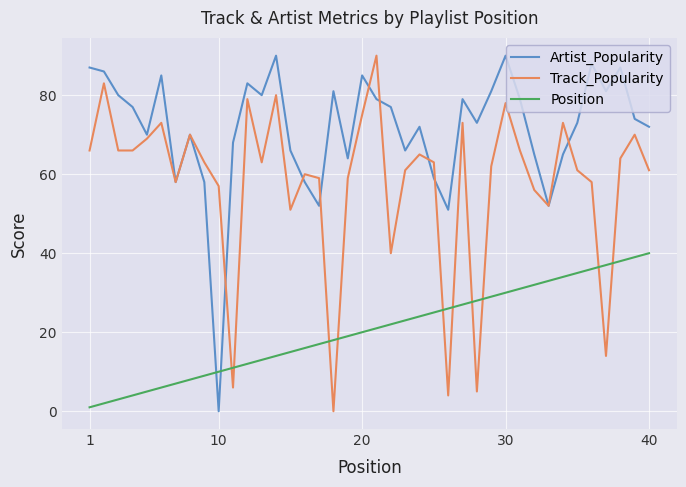

What is the average value of the Artist_Popularity series?

72